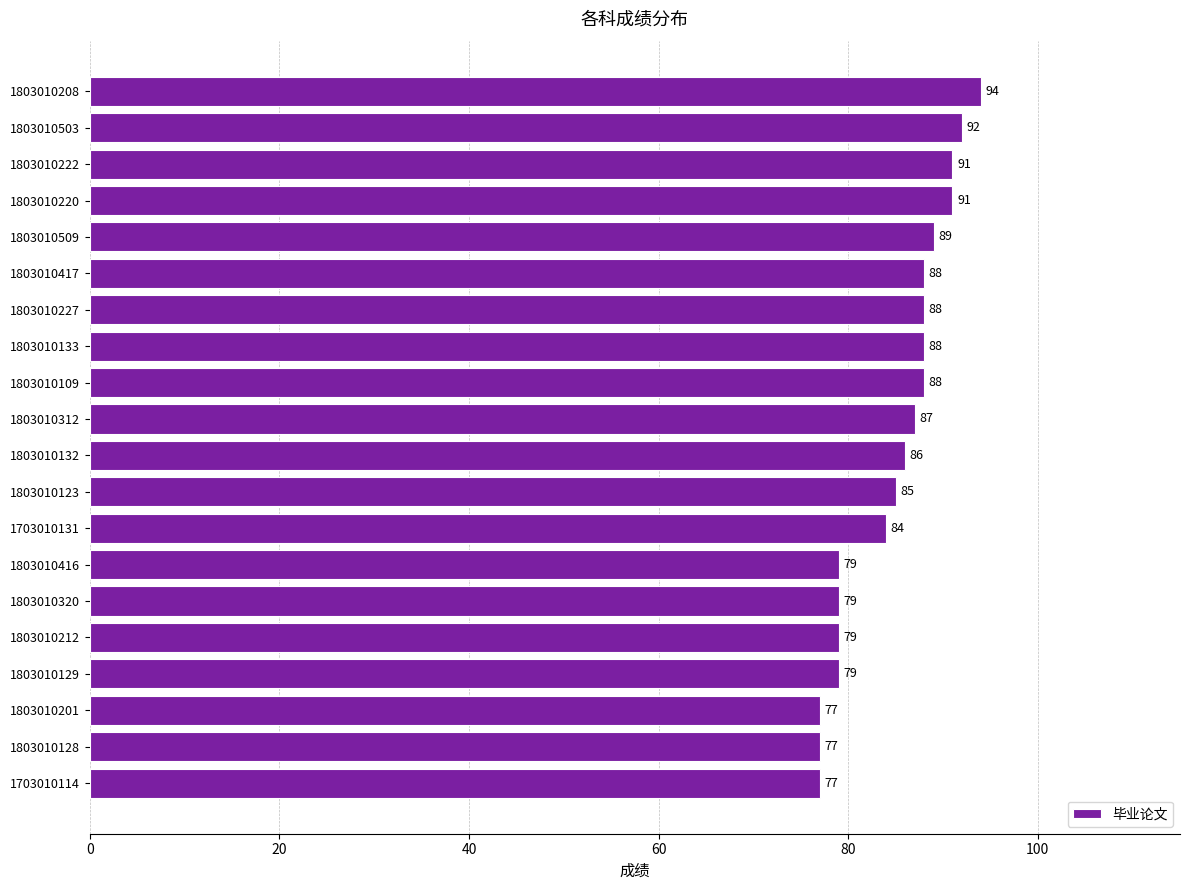

What is the maximum value shown in the chart?

94